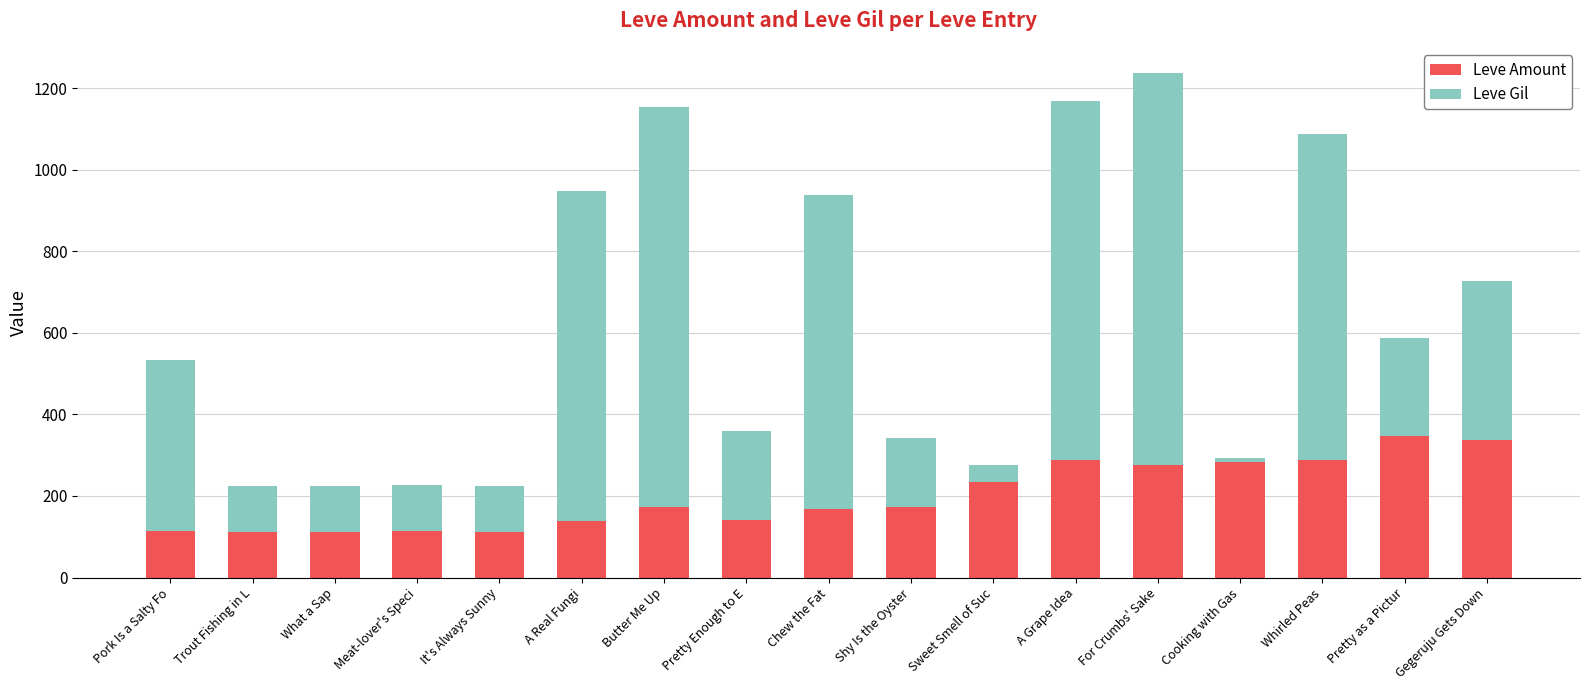

The Leve Amount series shows 494 at Whirled Peas. True or false?

False